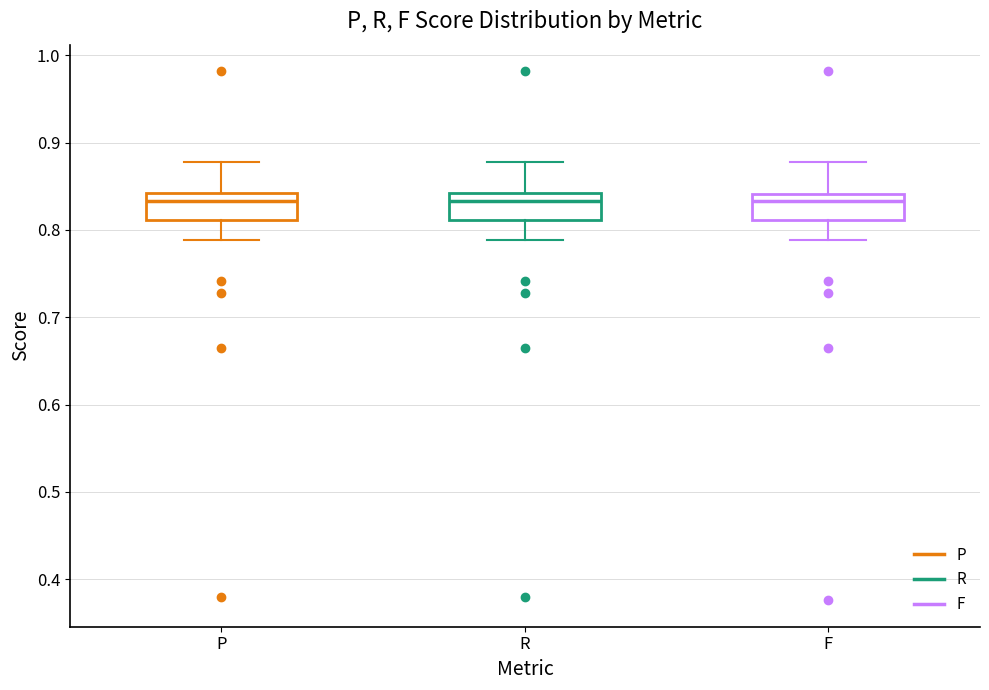

Where is the upper edge of the box for R on the y-axis? The values are not printed on the chart, so give them approximately, as read against the axis.

0.84